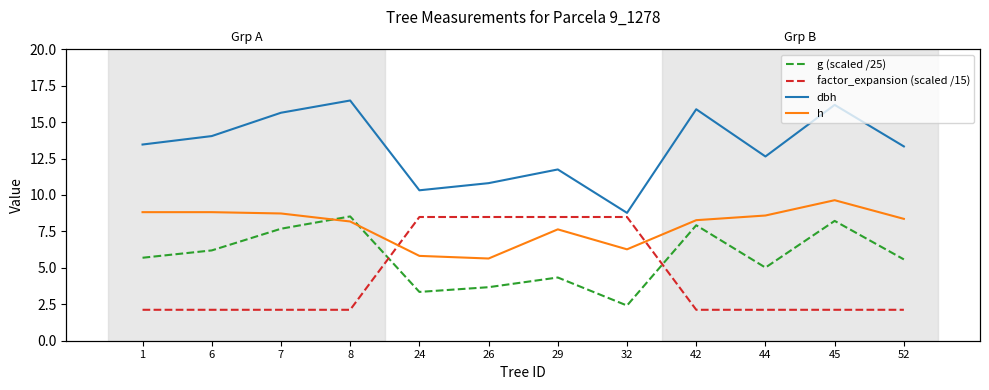

Does the chart have visible grid lines?

No